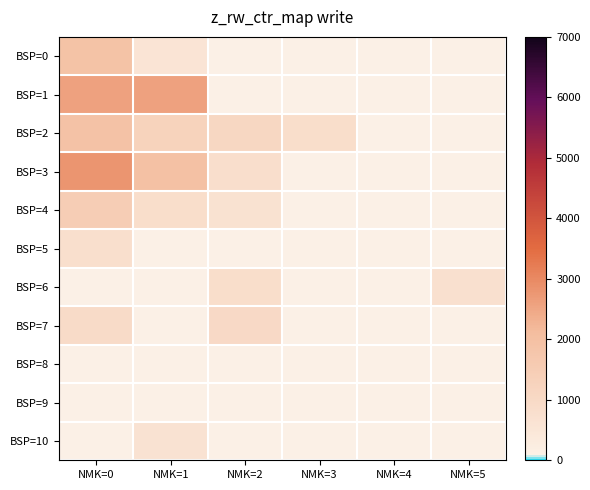

At which category does the chart reach its peak across all series?

NMK=0